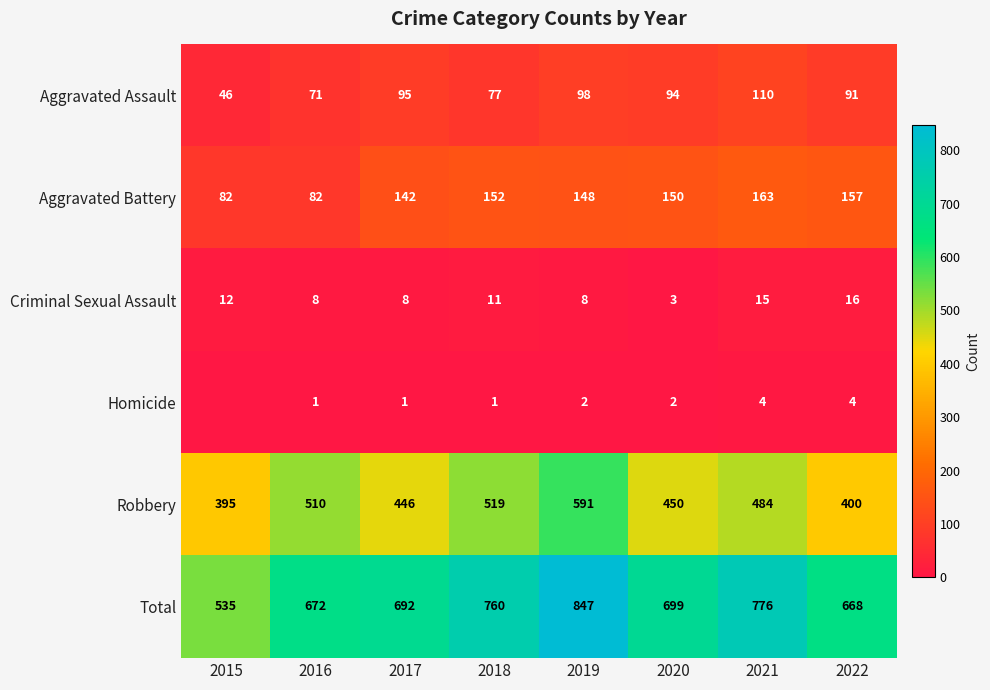

Which category has the lowest value in the Total series?

2015